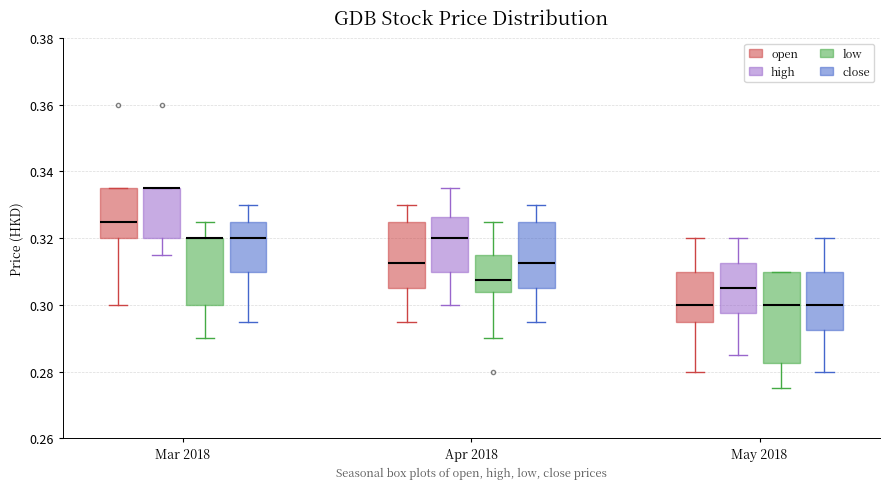

Where does the upper whisker of the box for May 2018 (high) end on the y-axis? The values are not printed on the chart, so give them approximately, as read against the axis.

0.320